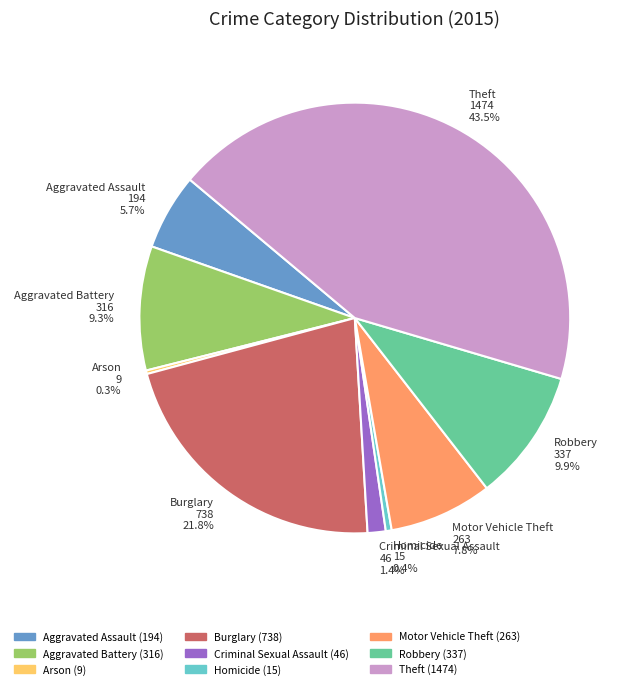

Between Criminal Sexual Assault and Aggravated Battery, which is larger?

Aggravated Battery